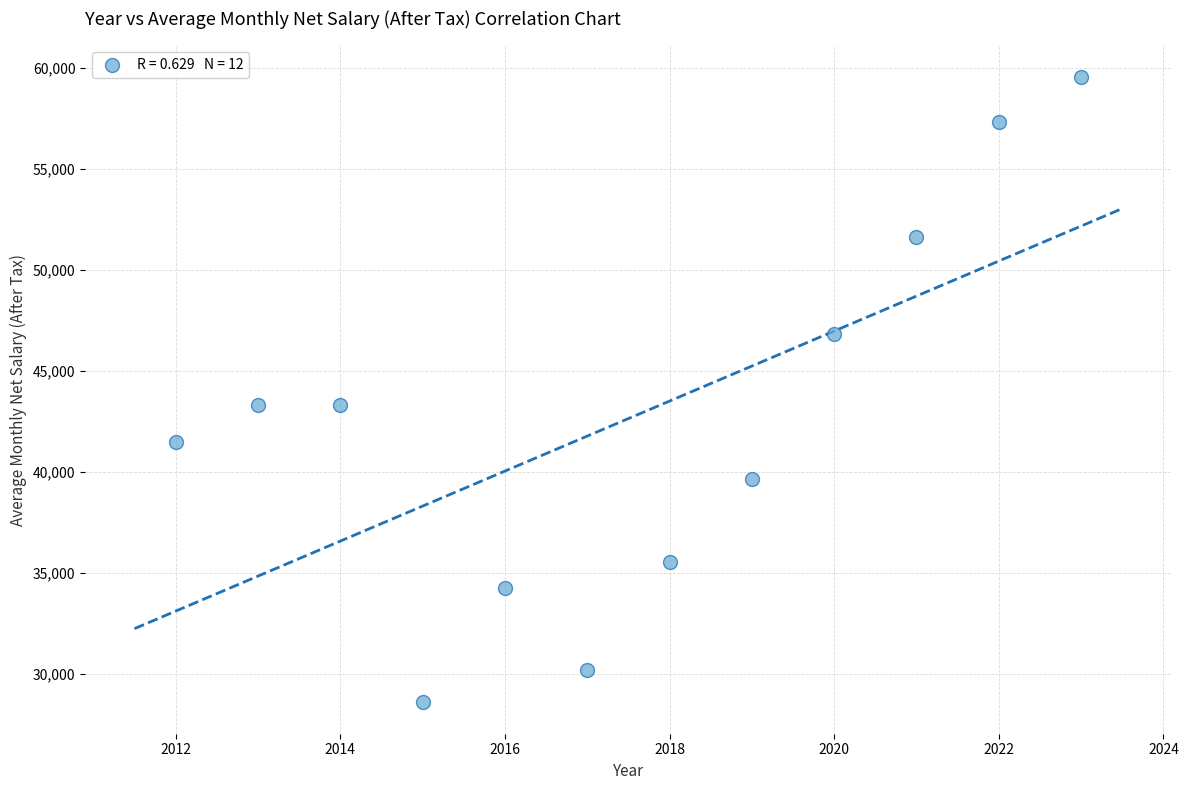

What is the range of X values (max minus min)?

11.0